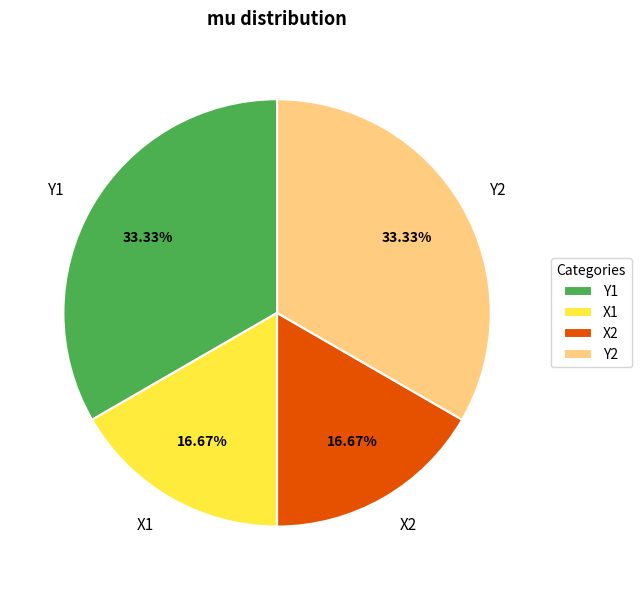

Count the number of slices in the pie.

4